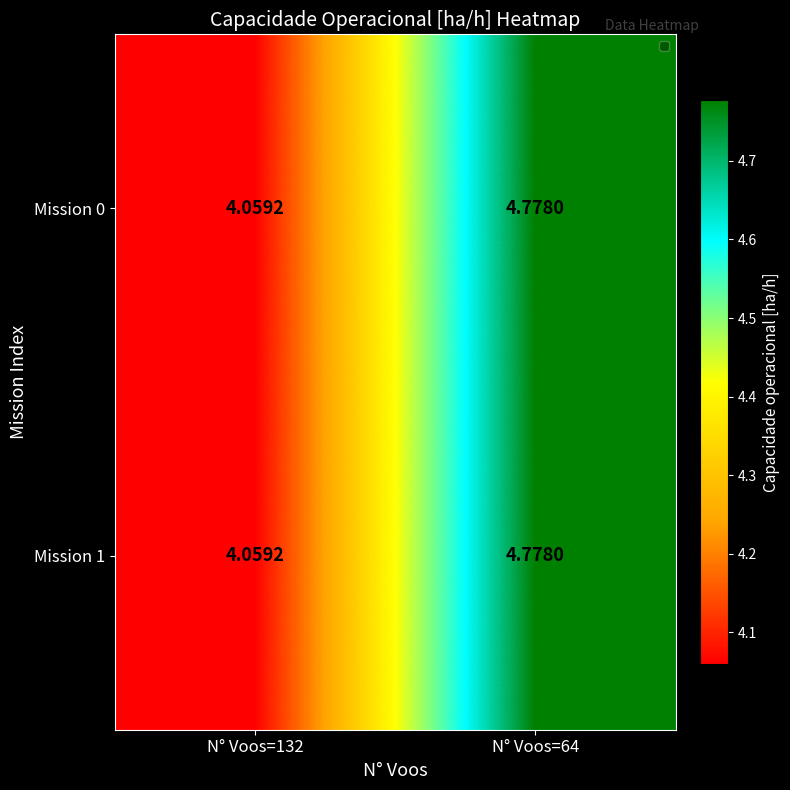

How many series are shown in this chart?

2